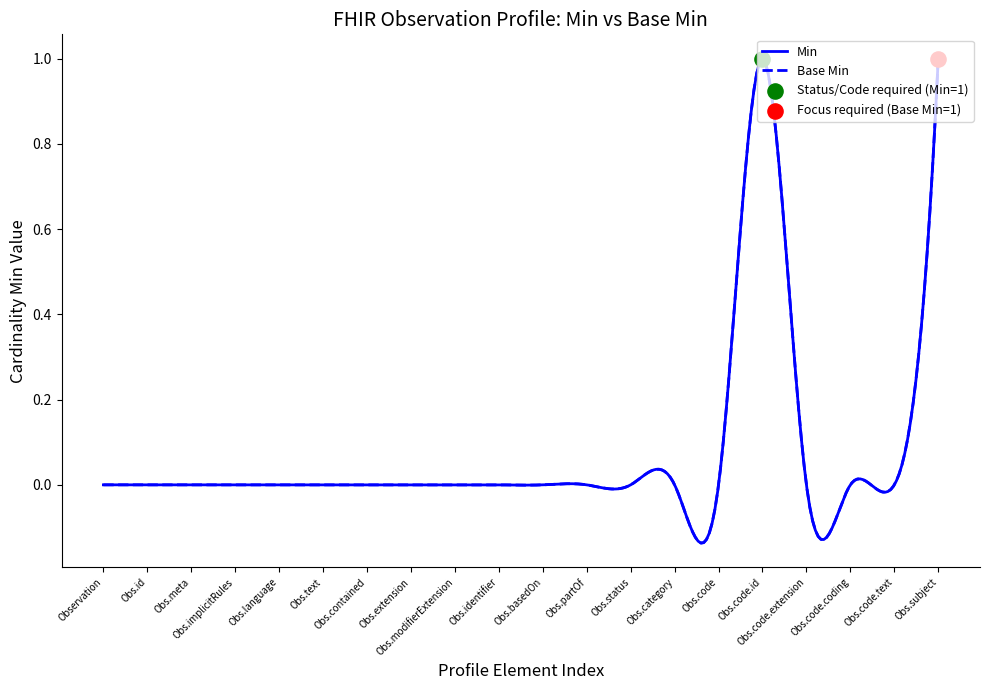

Which series contains the highest Y value?

Min